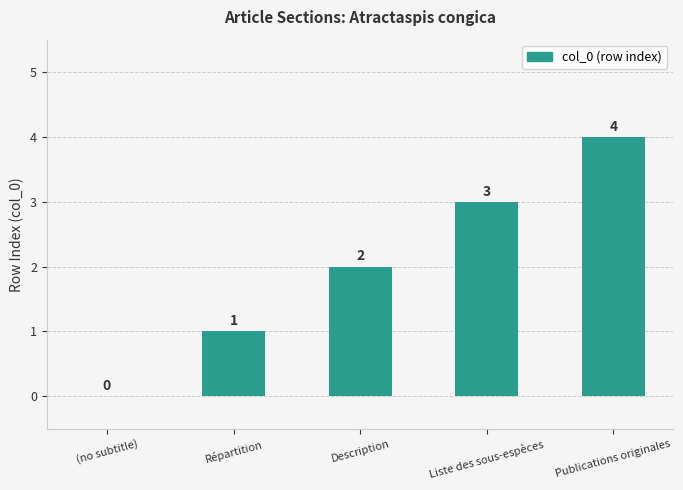

What is the sum of the values at (no subtitle) and Publications originales?

4